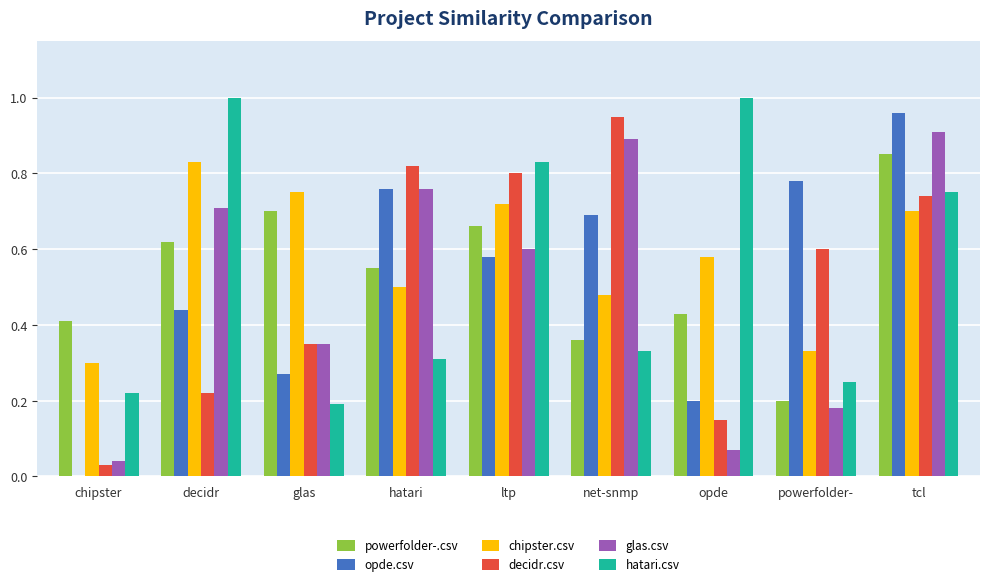

At which label is glas.csv closest to 0?

chipster